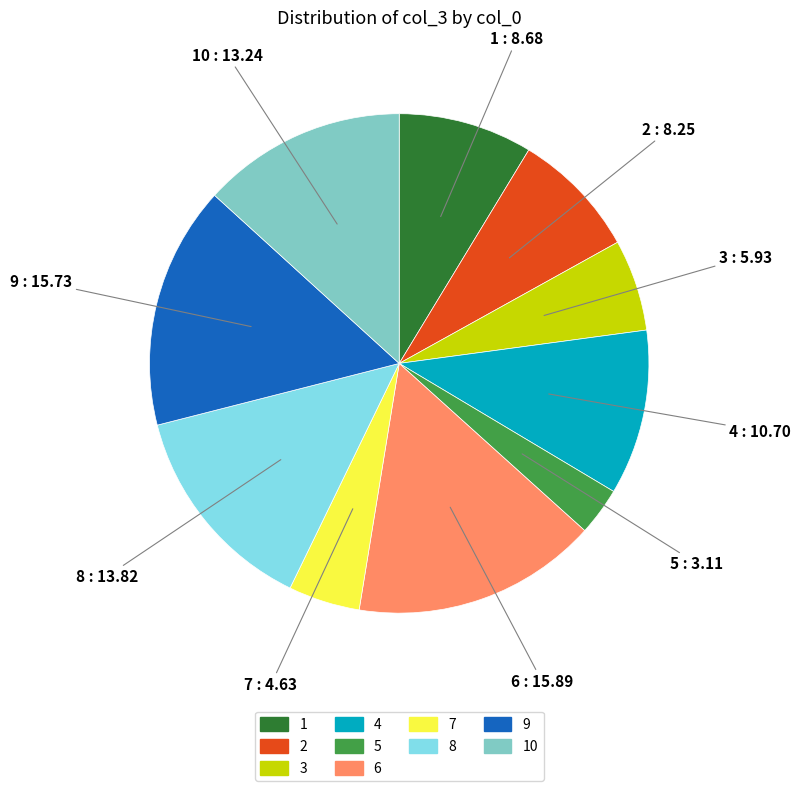

Does any single category account for the majority?

No